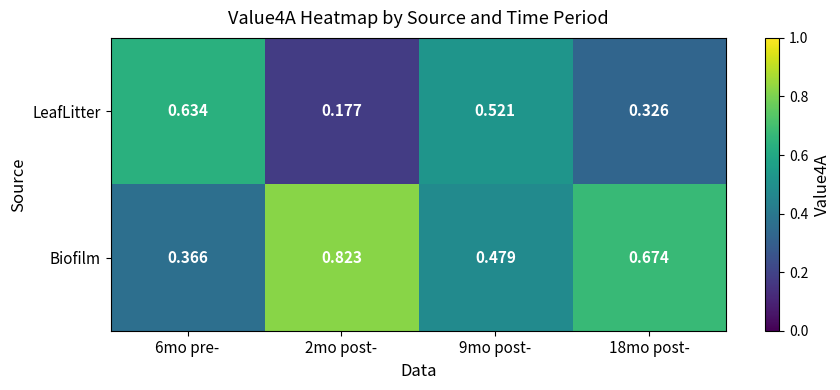

Rank the series by their maximum value, from lowest to highest.

LeafLitter, Biofilm